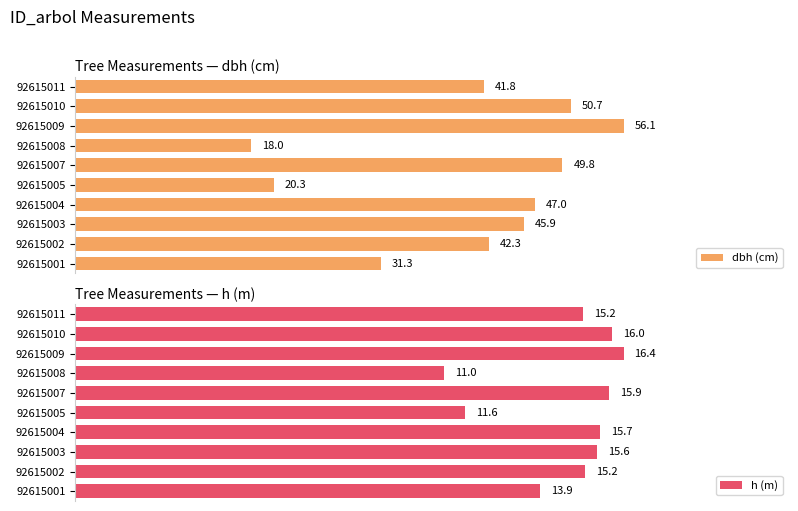

List the labels in order of dbh (cm) value, smallest first.

92615008, 92615005, 92615001, 92615011, 92615002, 92615003, 92615004, 92615007, 92615010, 92615009